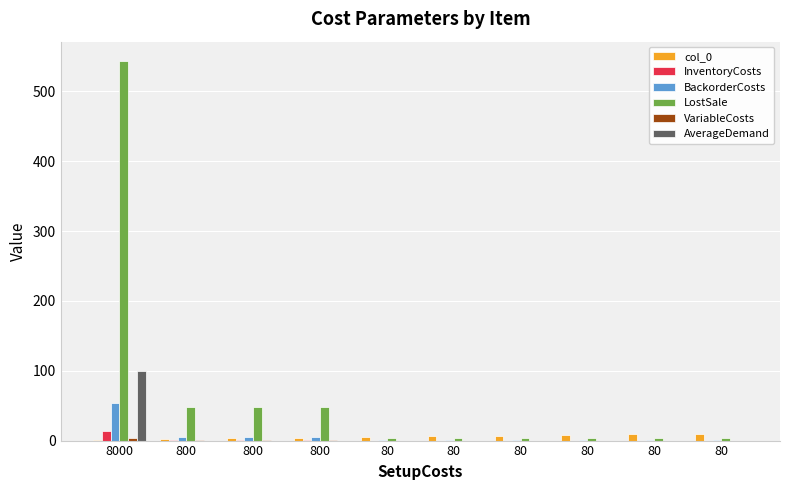

The value of VariableCosts at 80 is 0.0. True or false?

True